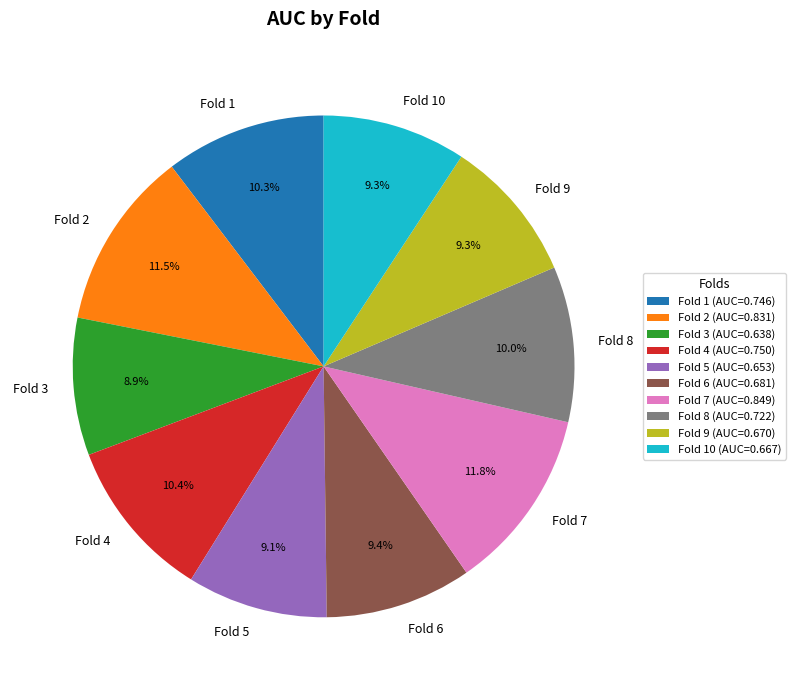

Between Fold 5 and Fold 2, which is larger?

Fold 2